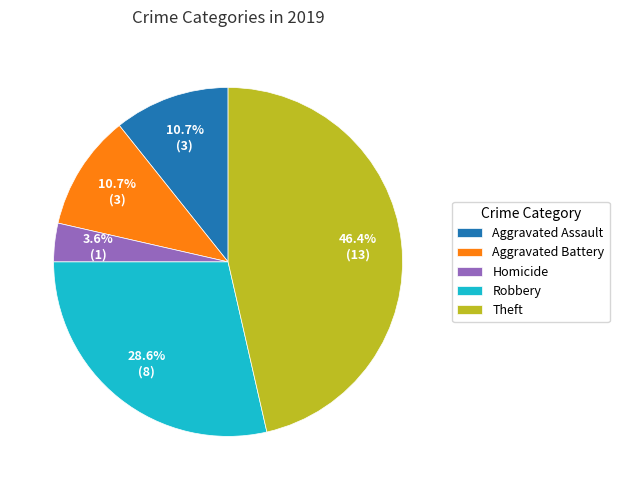

What percentage is NOT represented by Aggravated Assault?

89.3%